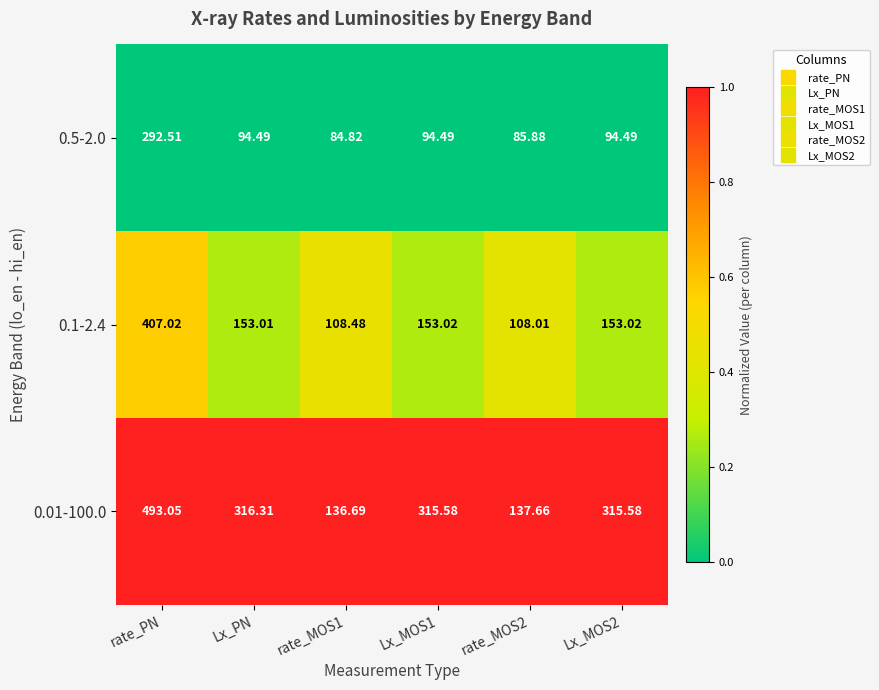

How many series are shown in this chart?

3